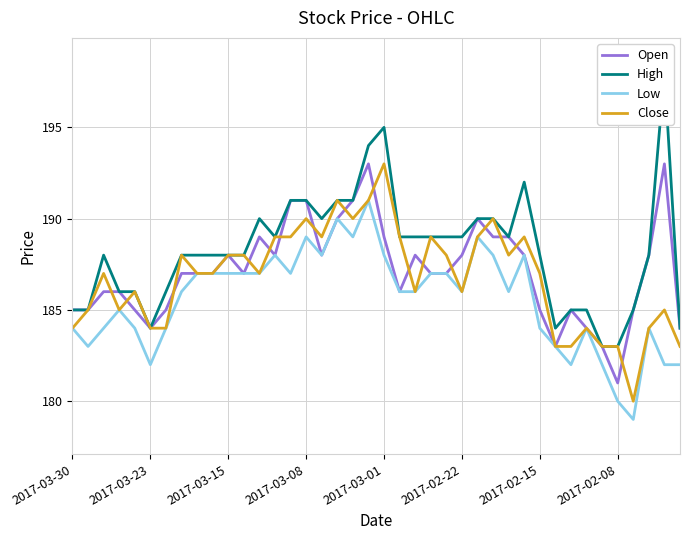

What is the maximum value for Low?

191